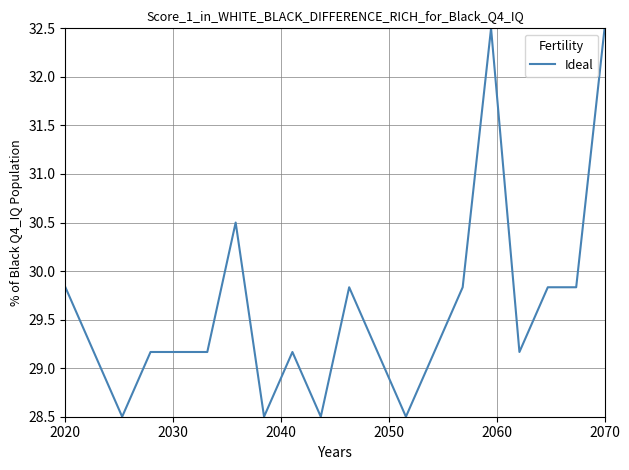

What is the minimum value shown in the chart?

28.5